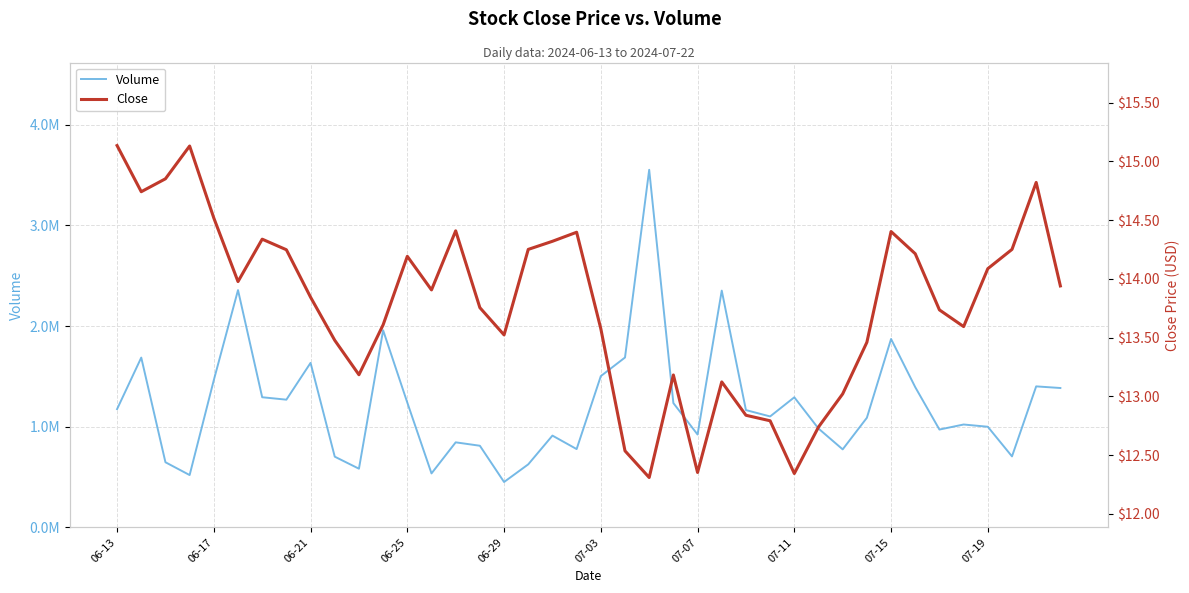

Which series has the largest range (max minus min)?

Volume